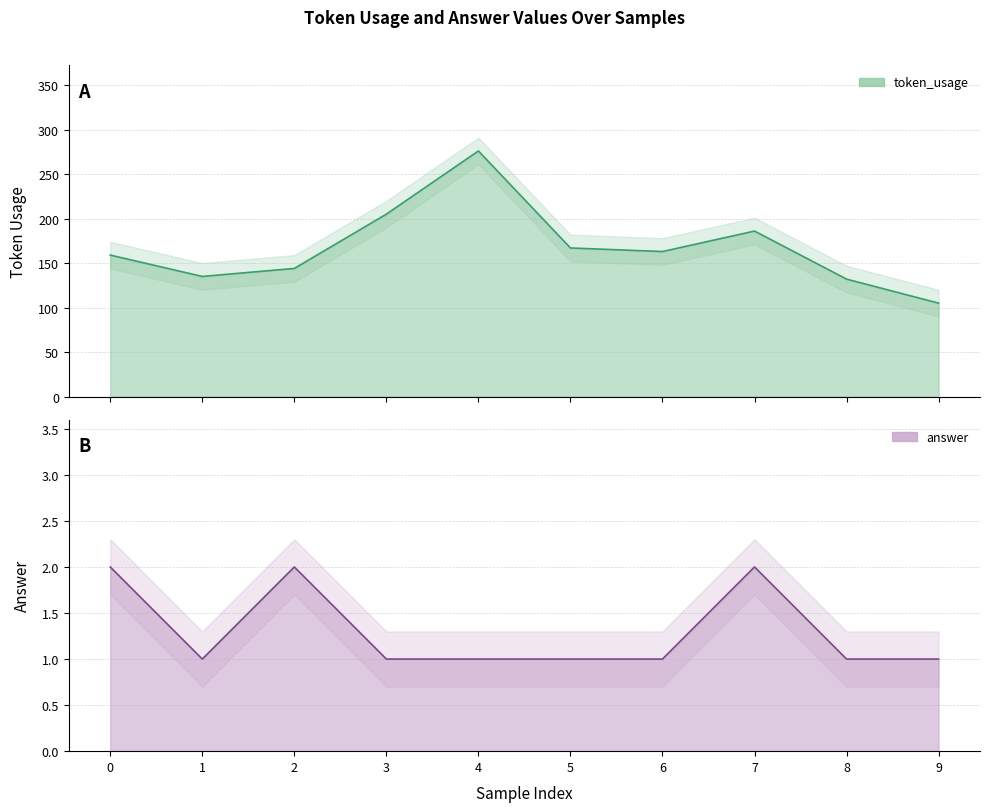

What is the greatest value displayed?

276